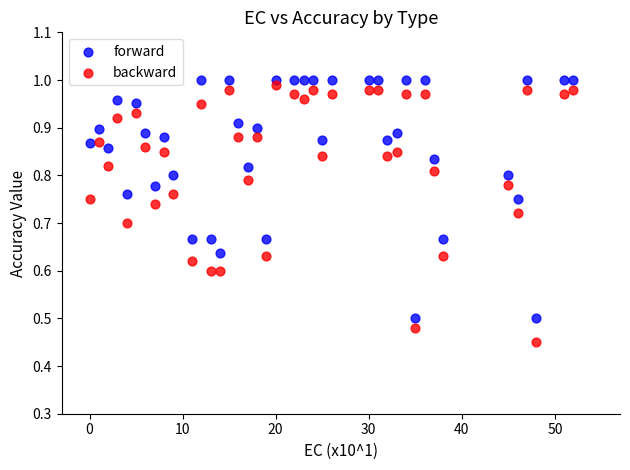

Which series reaches the minimum Y coordinate?

backward